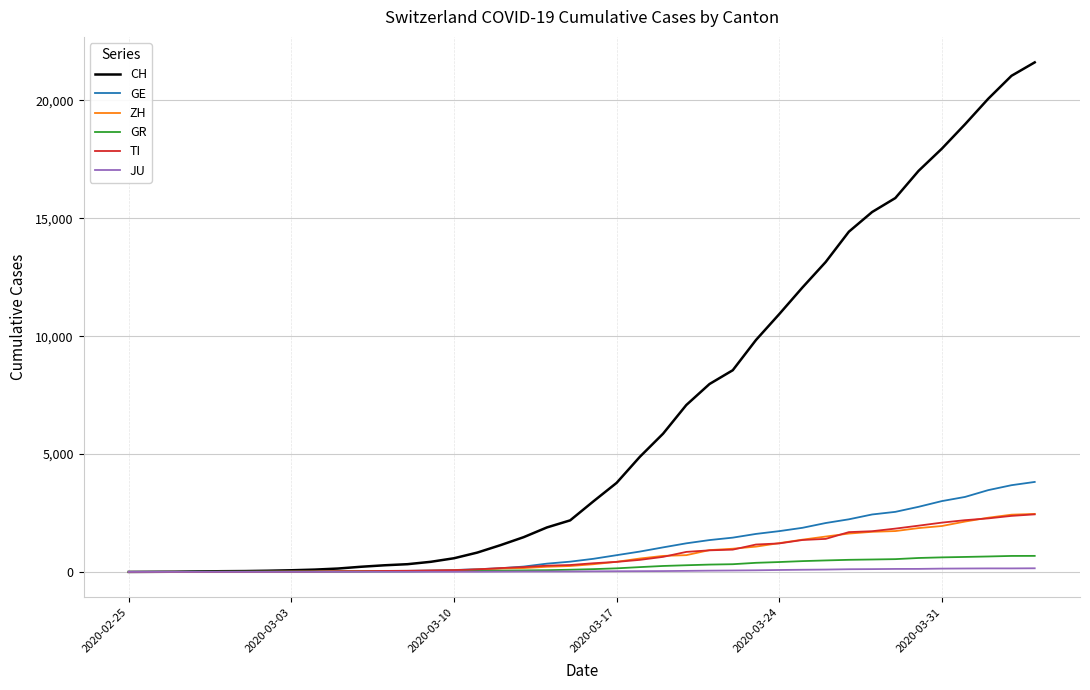

What is the difference between the second highest and minimum values in the TI series?

2377